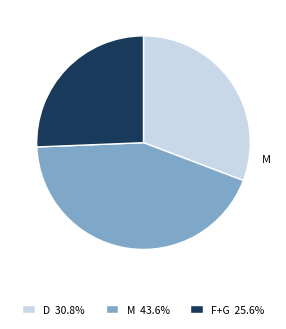

Is the sum of M 43.6% and F+G 25.6% greater than half?

Yes